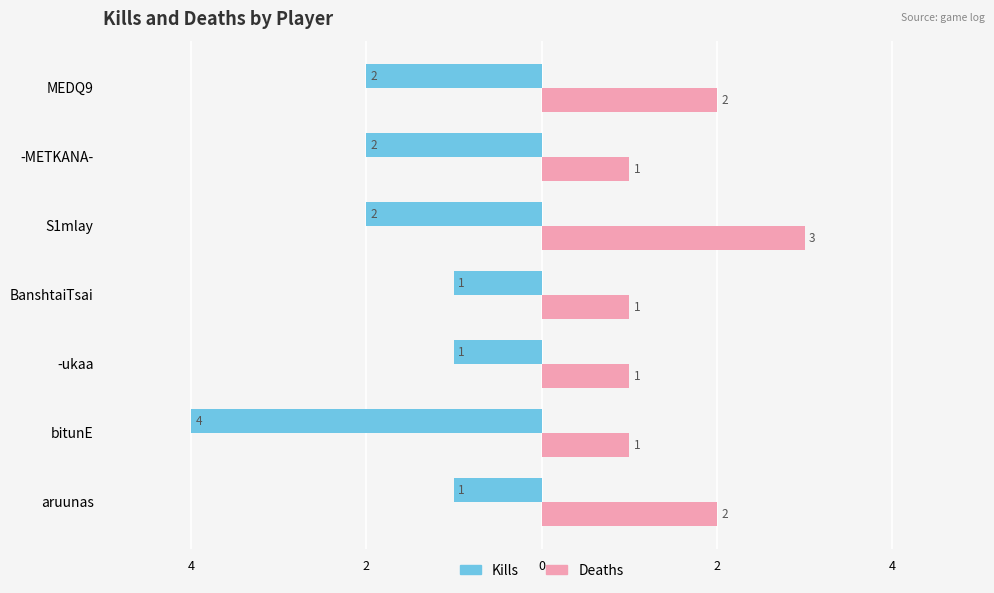

What are all the series names shown in the legend?

Kills, Deaths